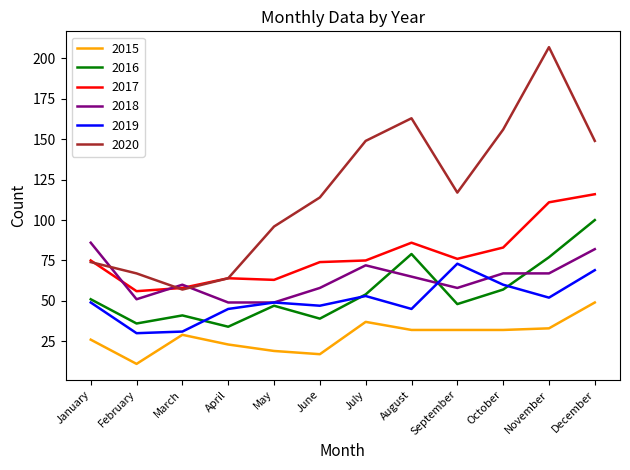

Reading left to right, transcribe all the data shown in this chart.

2015: 26	11	29	23	19	17	37	32	32	32	33	49
2016: 51	36	41	34	47	39	54	79	48	57	77	100
2017: 75	56	58	64	63	74	75	86	76	83	111	116
2018: 86	51	60	49	49	58	72	65	58	67	67	82
2019: 49	30	31	45	49	47	53	45	73	60	52	69
2020: 74	67	57	64	96	114	149	163	117	156	207	149